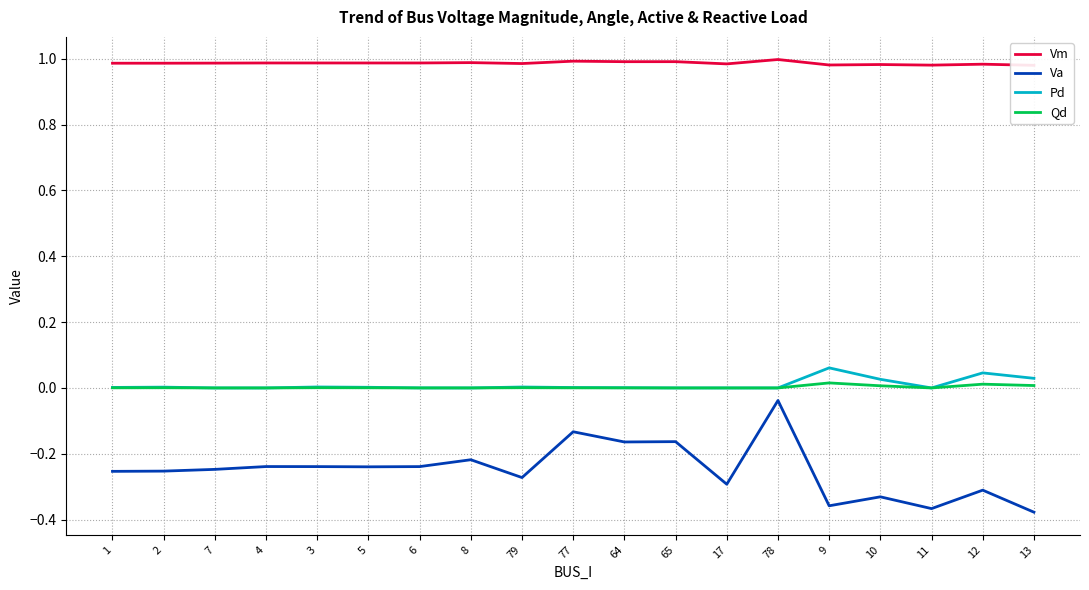

Rank the categories by Qd value from lowest to highest.

7, 4, 8, 65, 17, 78, 11, 6, 64, 77, 1, 5, 2, 79, 3, 10, 13, 12, 9